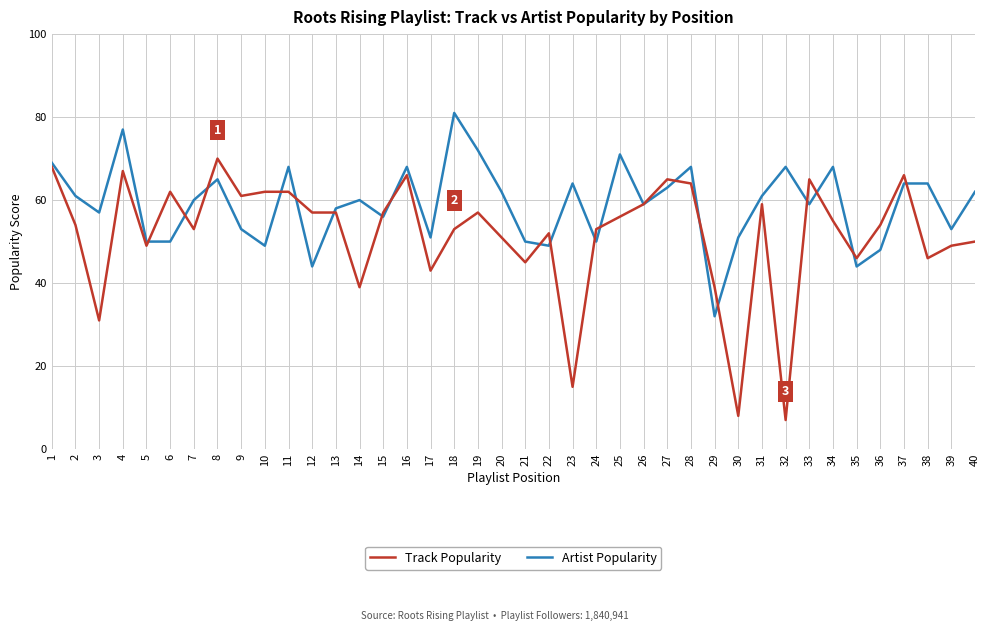

Reading left to right, extract all data points from this chart.

Track Popularity: 1=68	2=54	3=31	4=67	5=49	6=62	7=53	8=70	9=61	10=62	11=62	12=57	13=57	14=39	15=57	16=66	17=43	18=53	19=57	20=51	21=45	22=52	23=15	24=53	25=56	26=59	27=65	28=64	29=39	30=8	31=59	32=7	33=65	34=55	35=46	36=54	37=66	38=46	39=49	40=50
Artist Popularity: 1=69	2=61	3=57	4=77	5=50	6=50	7=60	8=65	9=53	10=49	11=68	12=44	13=58	14=60	15=56	16=68	17=51	18=81	19=72	20=62	21=50	22=49	23=64	24=50	25=71	26=59	27=63	28=68	29=32	30=51	31=61	32=68	33=59	34=68	35=44	36=48	37=64	38=64	39=53	40=62